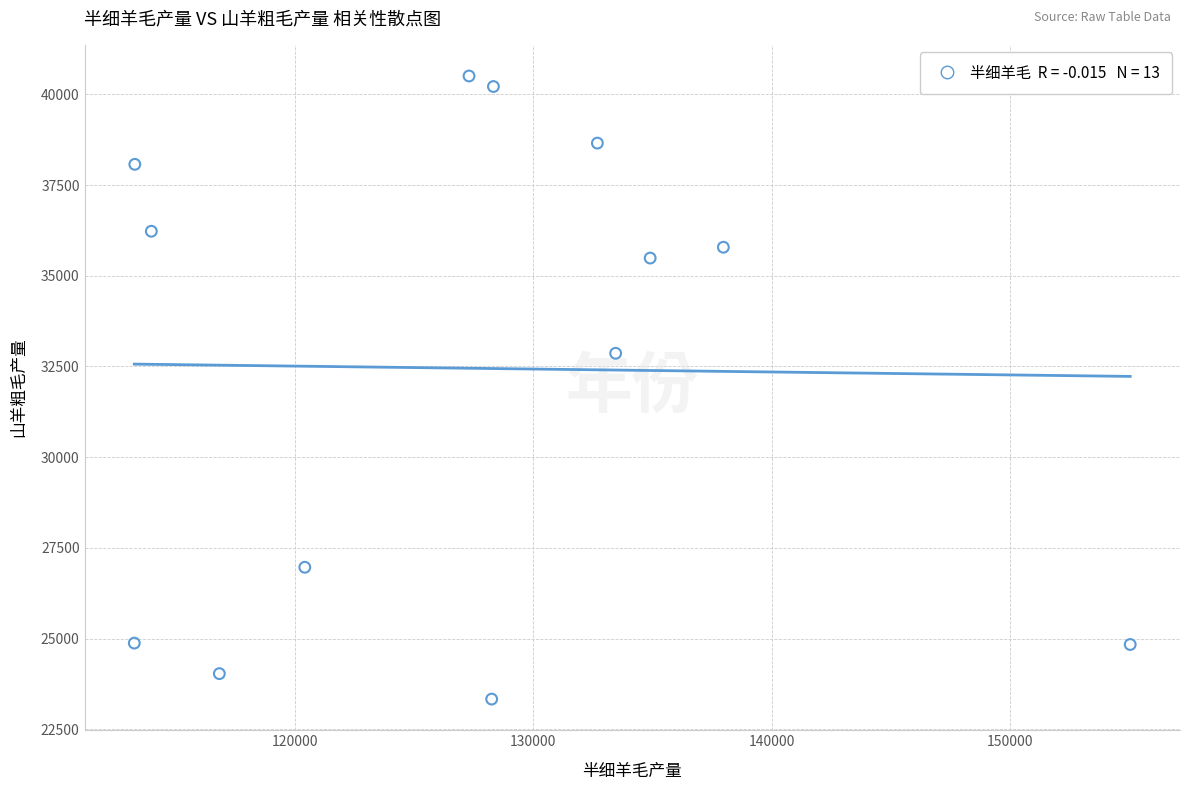

What is the range of X values (max minus min)?

41740.6